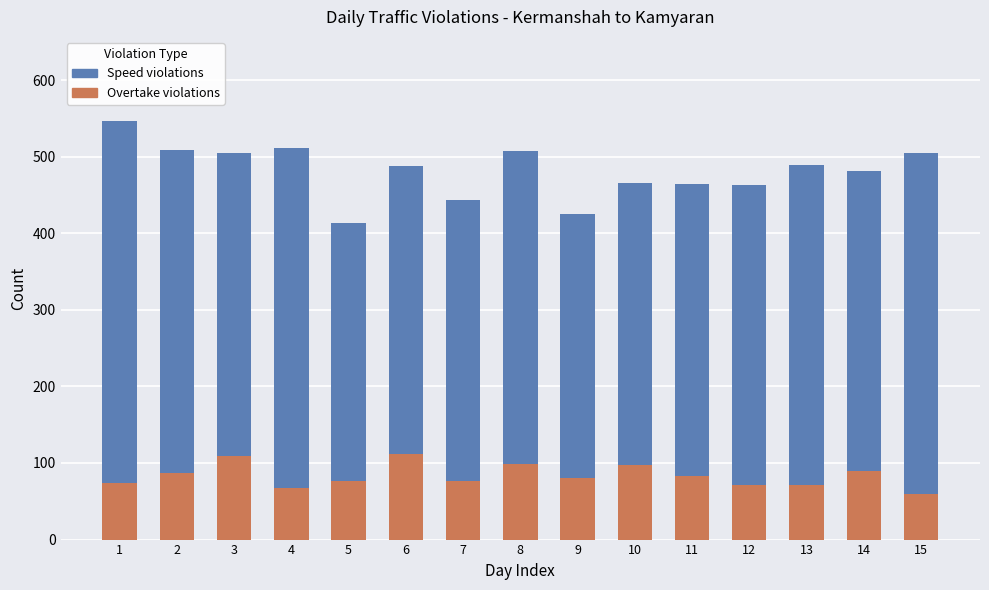

Reading left to right, extract all data points from this chart.

Speed violations: 1=547	2=509	3=505	4=511	5=414	6=488	7=443	8=507	9=425	10=465	11=464	12=463	13=489	14=481	15=505
Overtake violations: 1=74	2=87	3=109	4=68	5=76	6=112	7=77	8=99	9=80	10=97	11=83	12=71	13=71	14=89	15=59